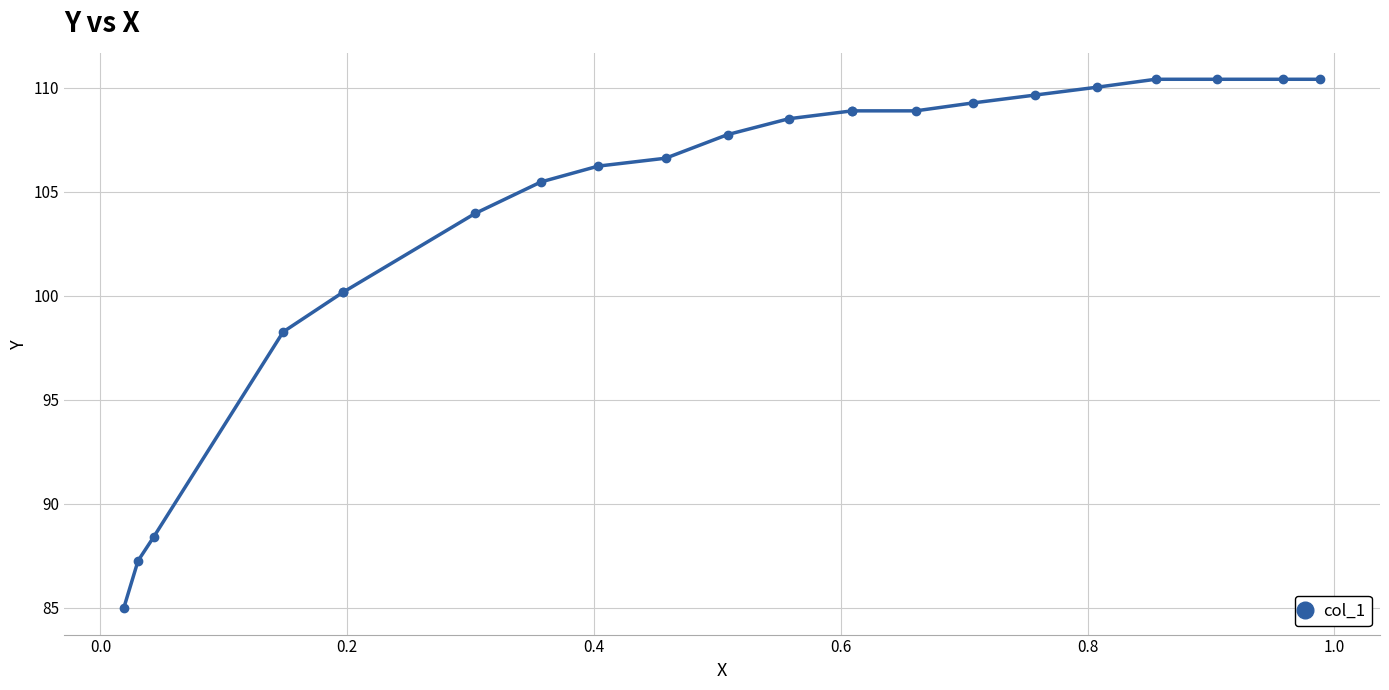

Is it true that the value at 21 is 48.0?

False